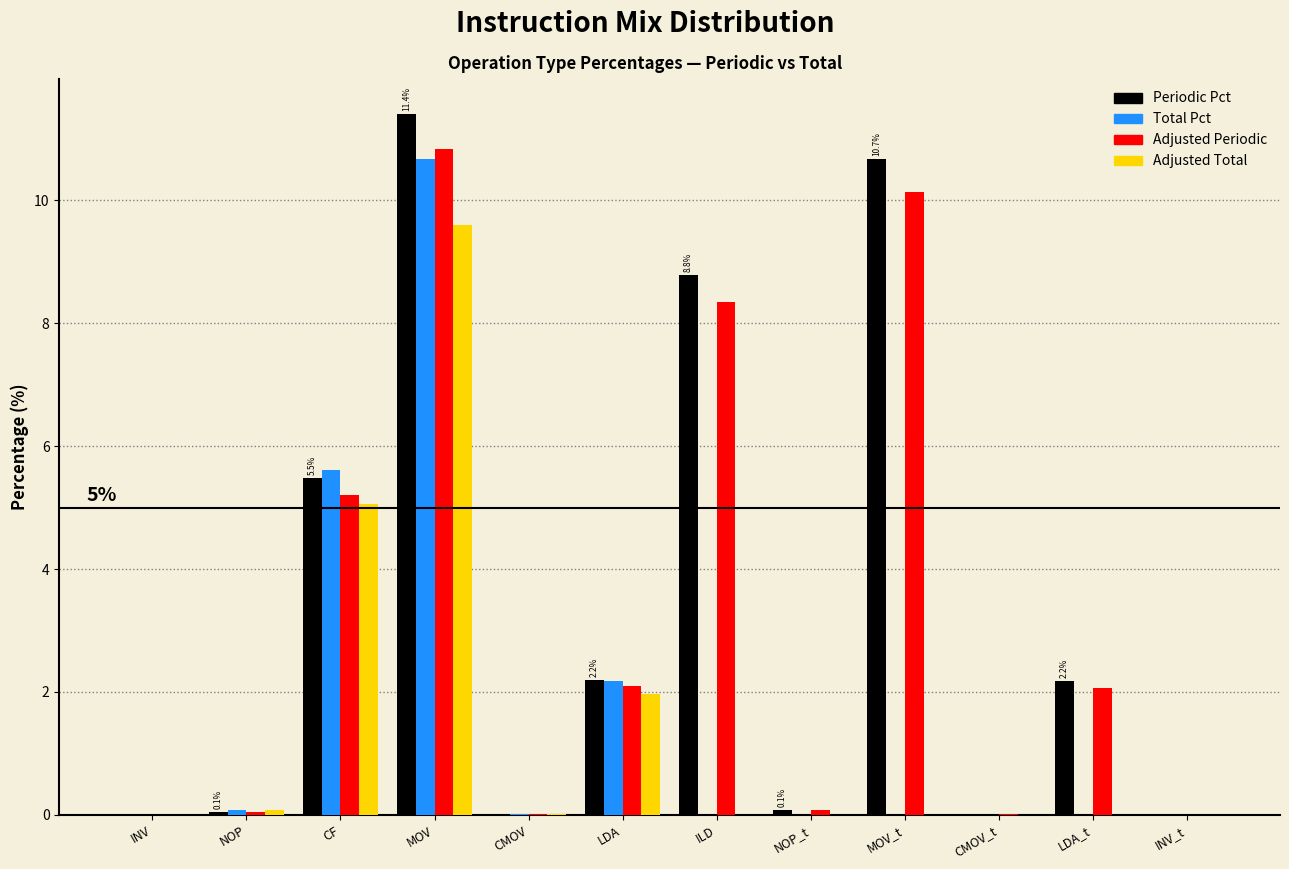

Between CF and ILD, which series saw the biggest shift?

Total Pct